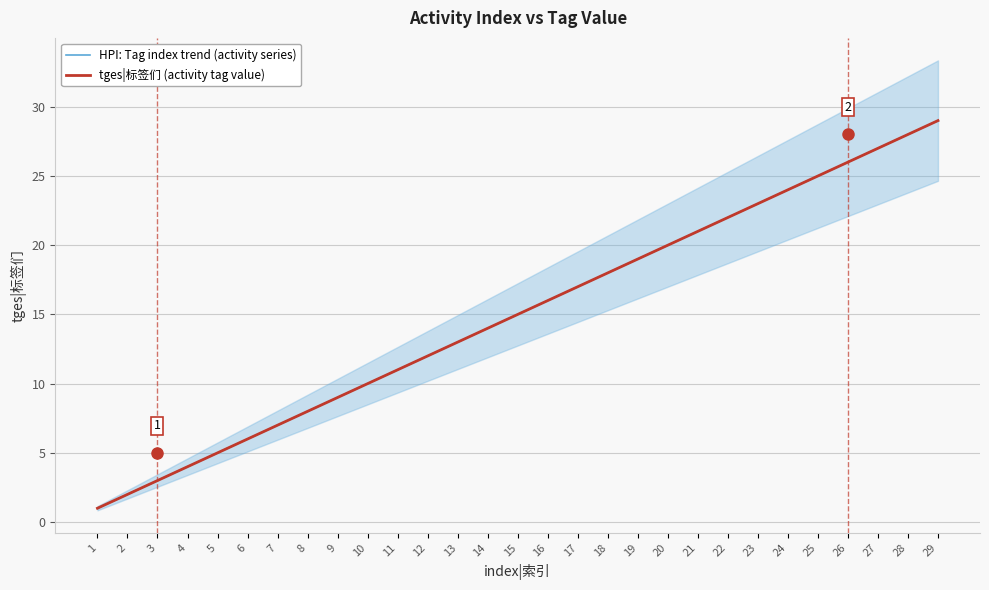

Reading left to right, list all the values displayed in this chart.

HPI: Tag index trend (activity series): 1	2	3	4	5	6	7	8	9	10	11	12	13	14	15	16	17	18	19	20	21	22	23	24	25	26	27	28	29
tges|标签们 (activity tag value): 1	2	3	4	5	6	7	8	9	10	11	12	13	14	15	16	17	18	19	20	21	22	23	24	25	26	27	28	29